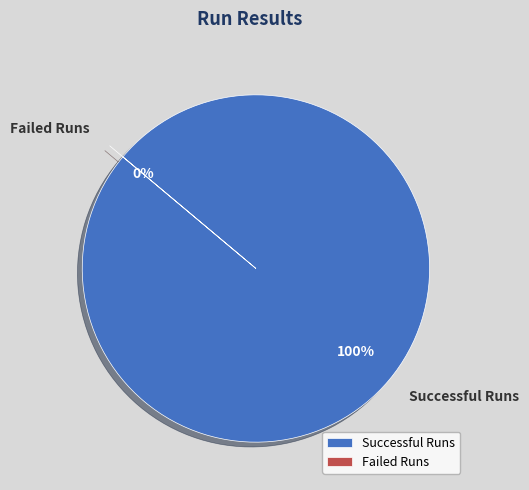

Rank the categories by value from highest to lowest.

Successful Runs, Failed Runs